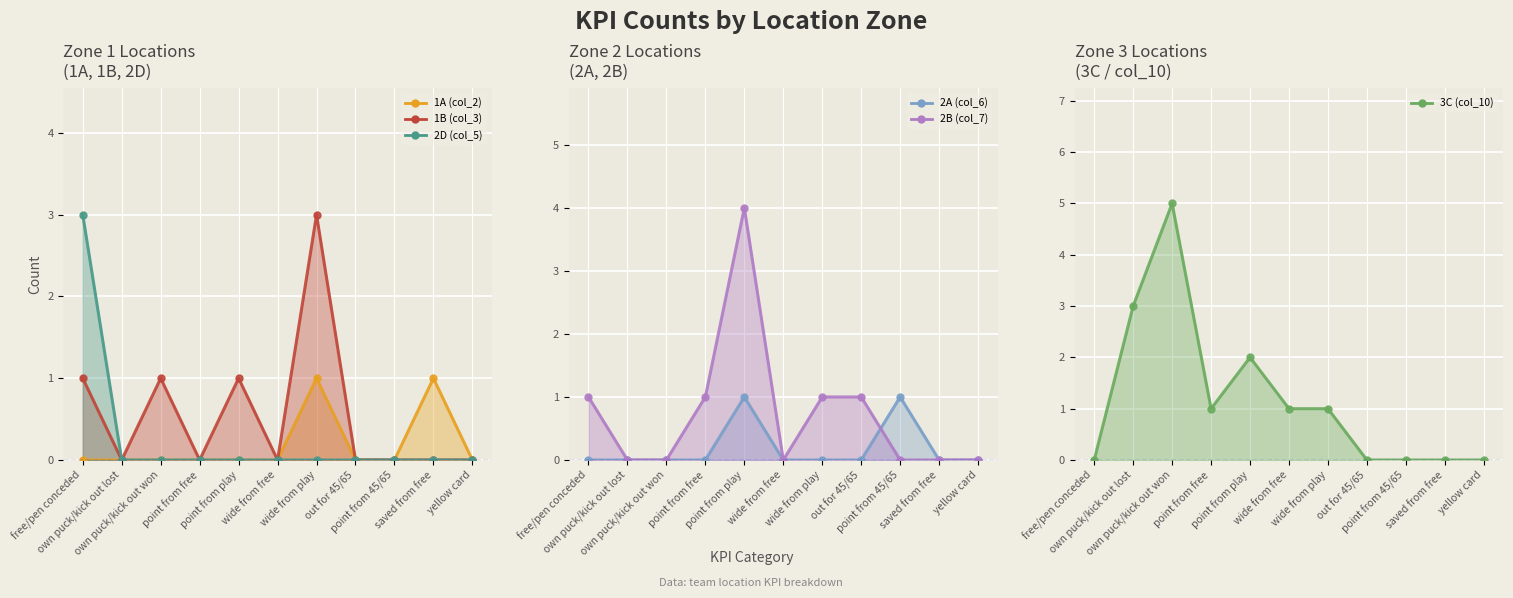

Is the value of 2D (col_5) at saved from free greater than the value of 2A (col_6) at wide from play?

No